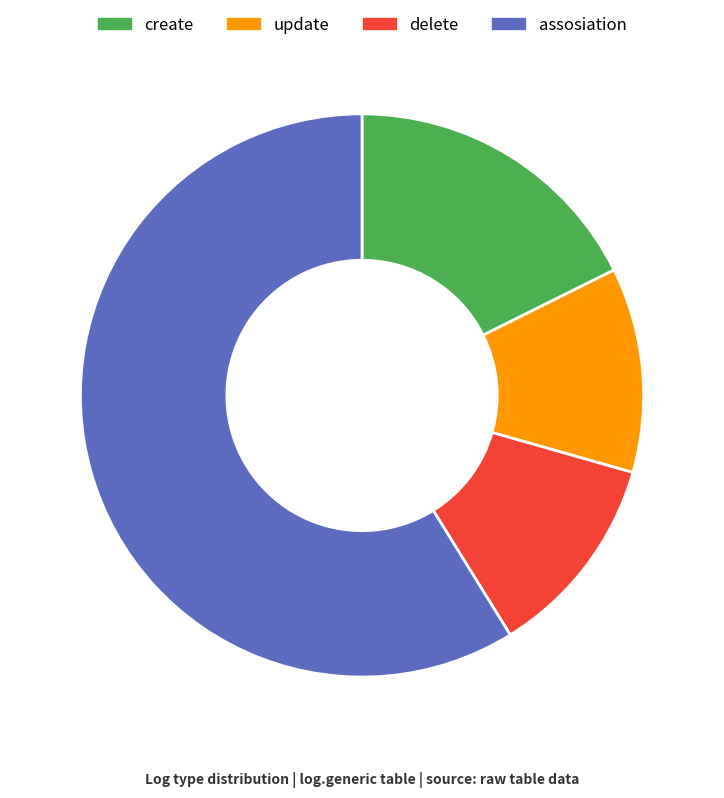

Do delete and assosiation together represent more than half of the pie?

Yes